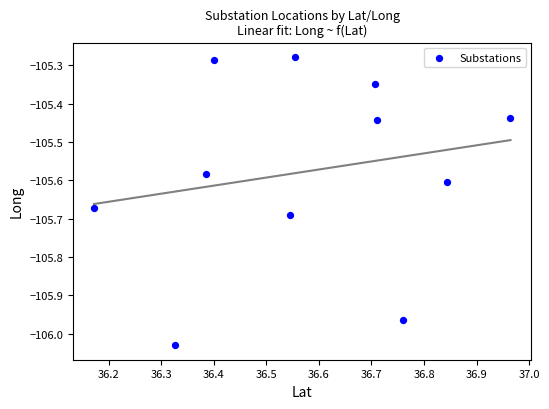

What is the range of Y values (max minus min)?

0.8